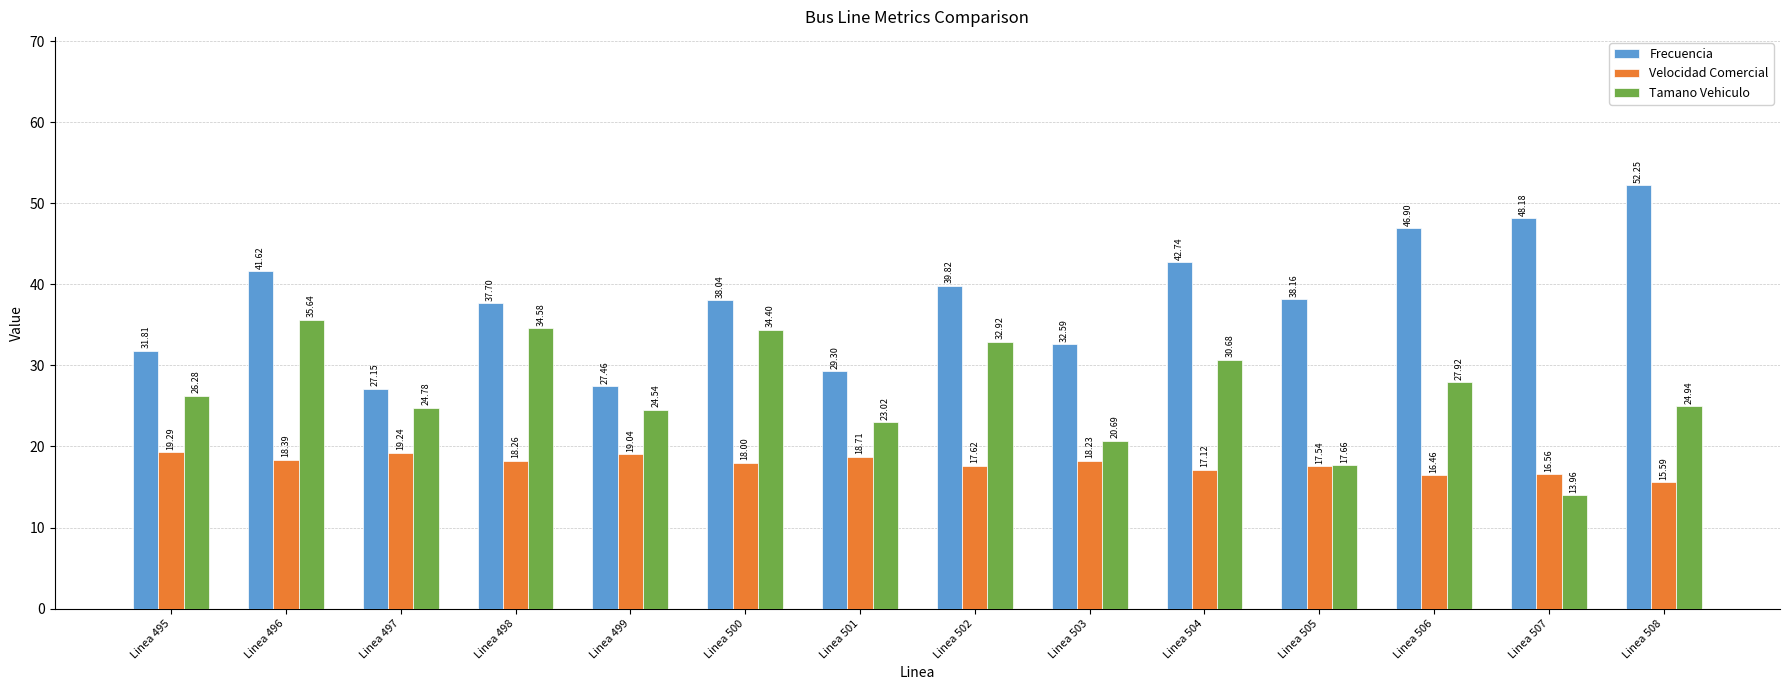

Rank the series at Linea 503 from lowest to highest value.

Velocidad Comercial, Tamano Vehiculo, Frecuencia